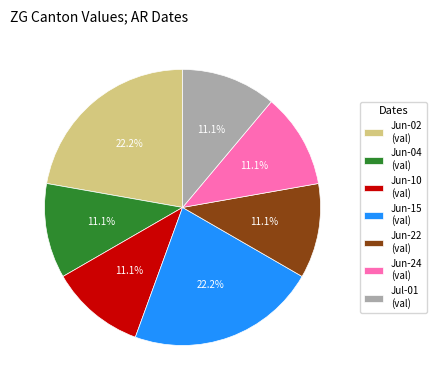

Does any single category account for the majority?

No